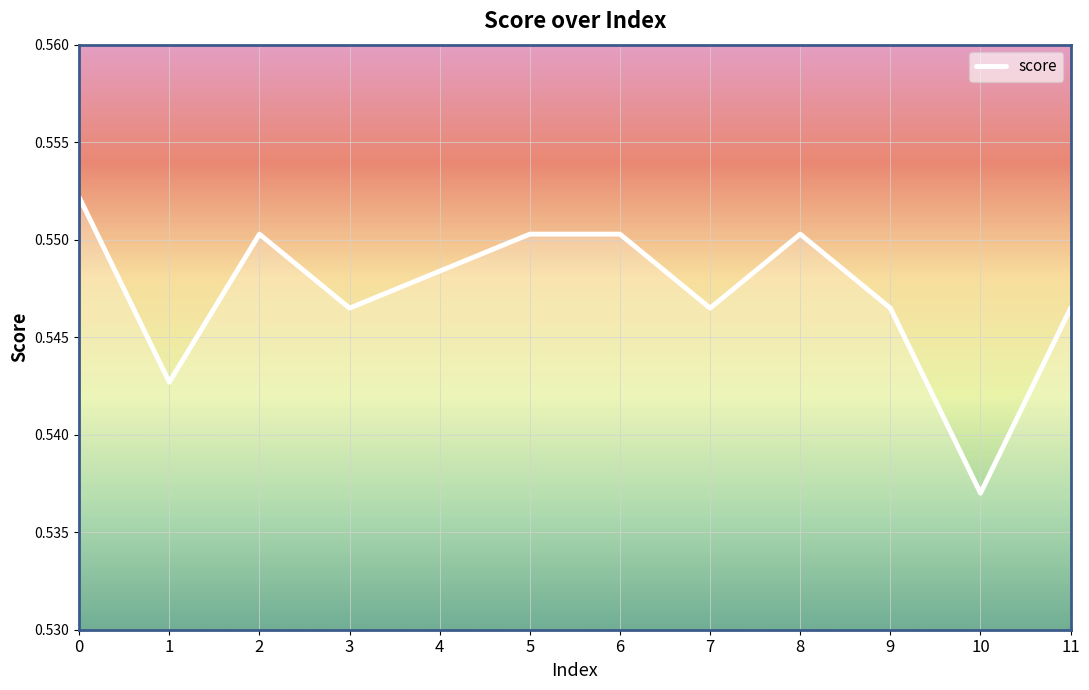

Which has a higher value, 11 or 6?

6